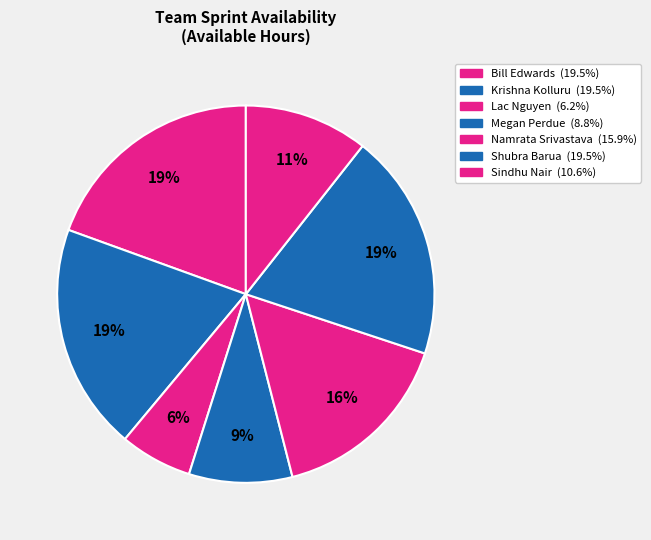

Count the number of slices in the pie.

7